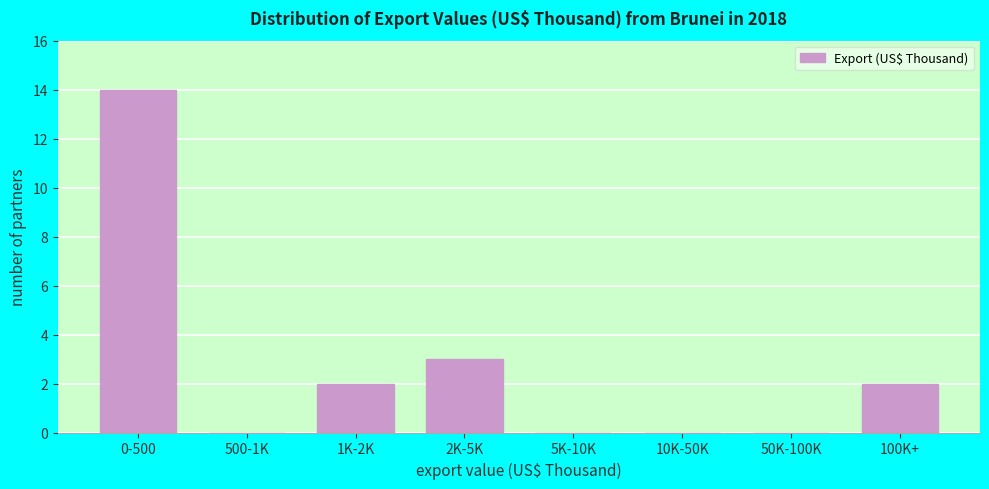

Reading left to right, list all the values displayed in this chart.

0-500=14	500-1K=0	1K-2K=2	2K-5K=3	5K-10K=0	10K-50K=0	50K-100K=0	100K+=2